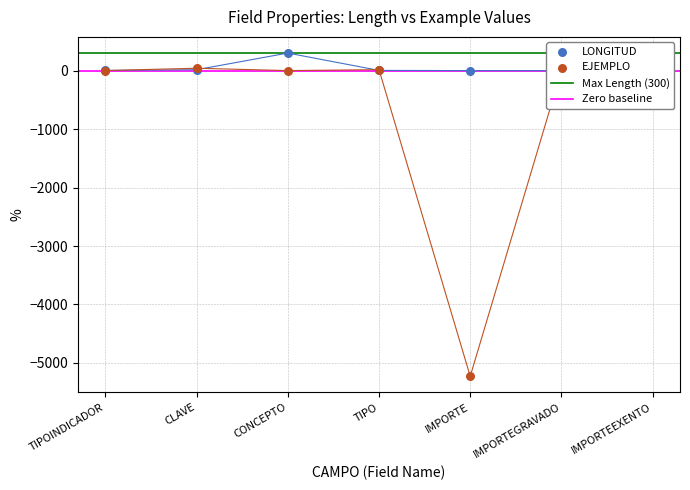

Which series has the widest spread of Y values?

EJEMPLO